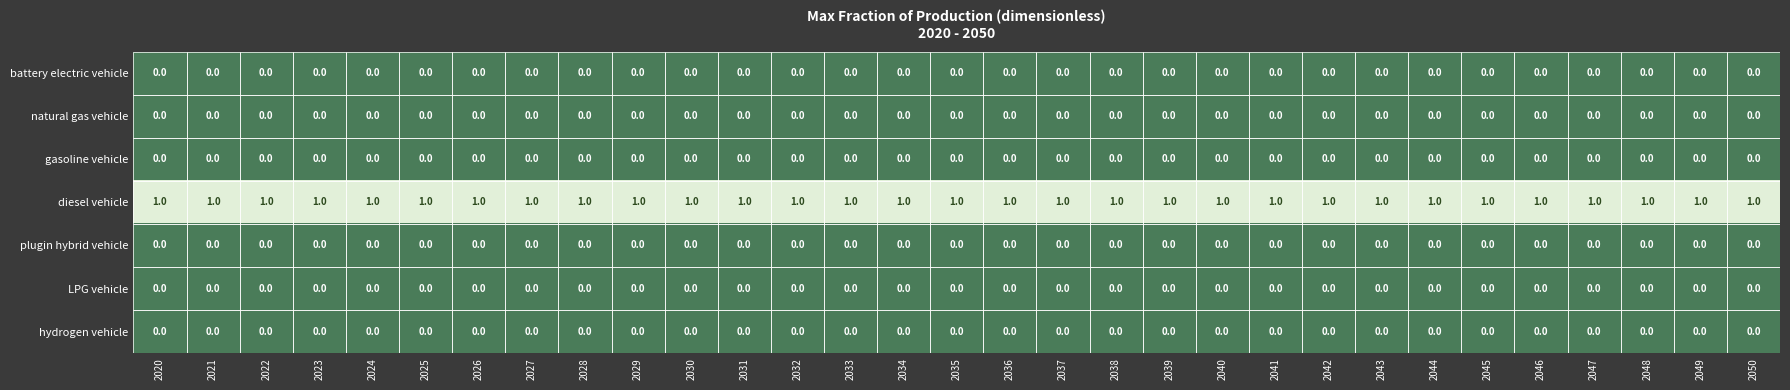

How many data points does each series have?

31